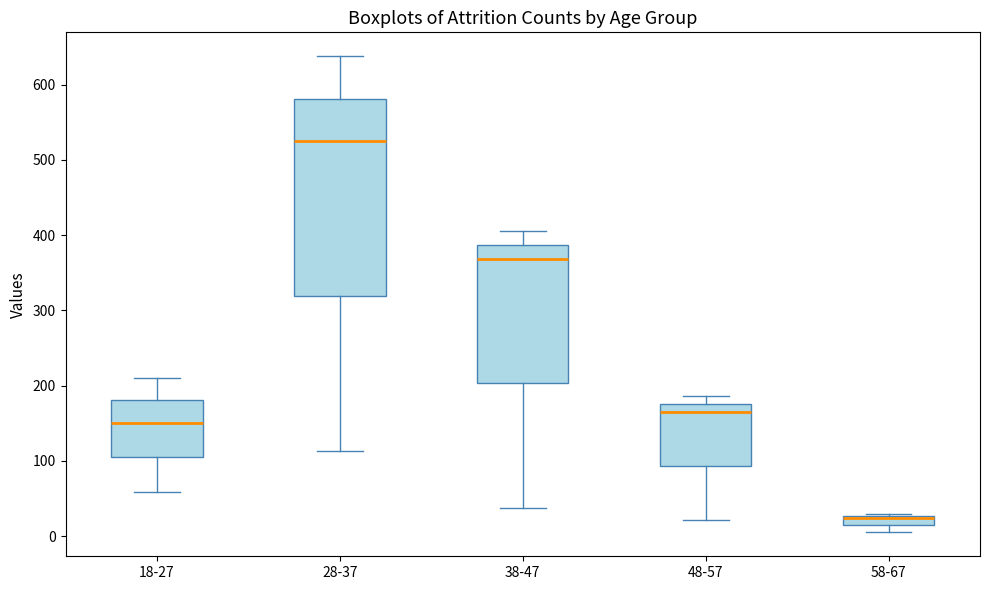

Where does the median line of the box for 38-47 sit on the y-axis? The values are not printed on the chart, so give them approximately, as read against the axis.

370